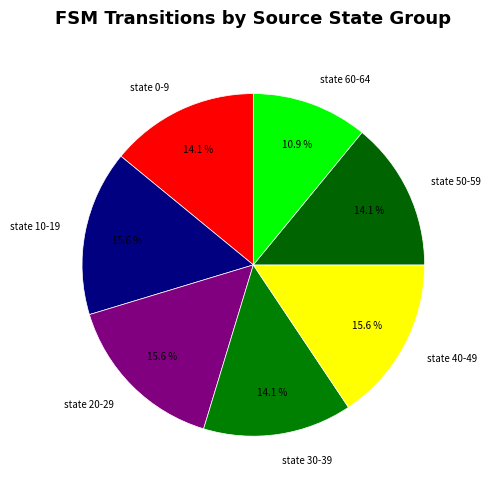

Which slice is the smallest?

state 60-64